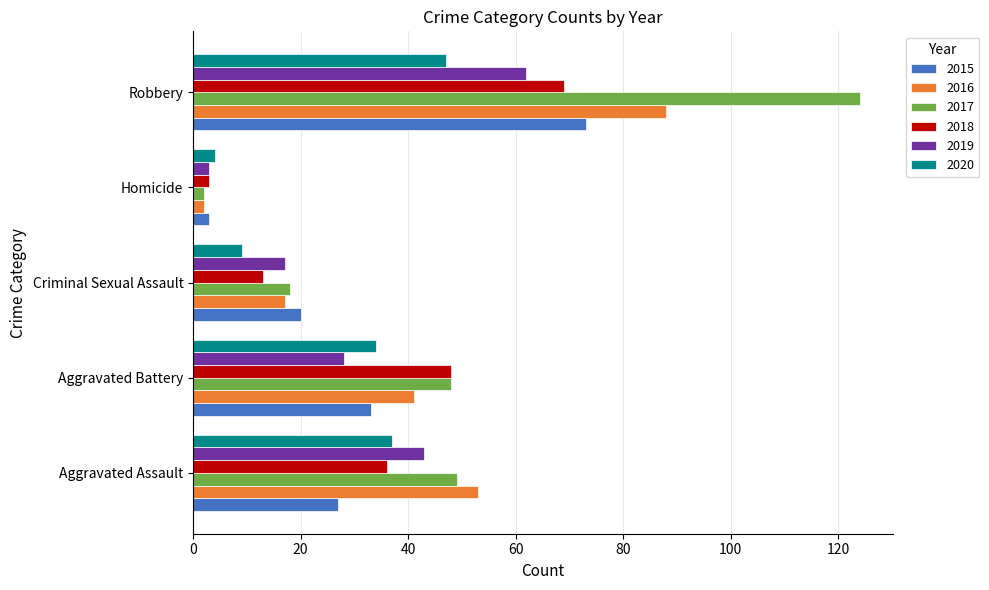

At which category does the chart reach its minimum across all series?

Homicide